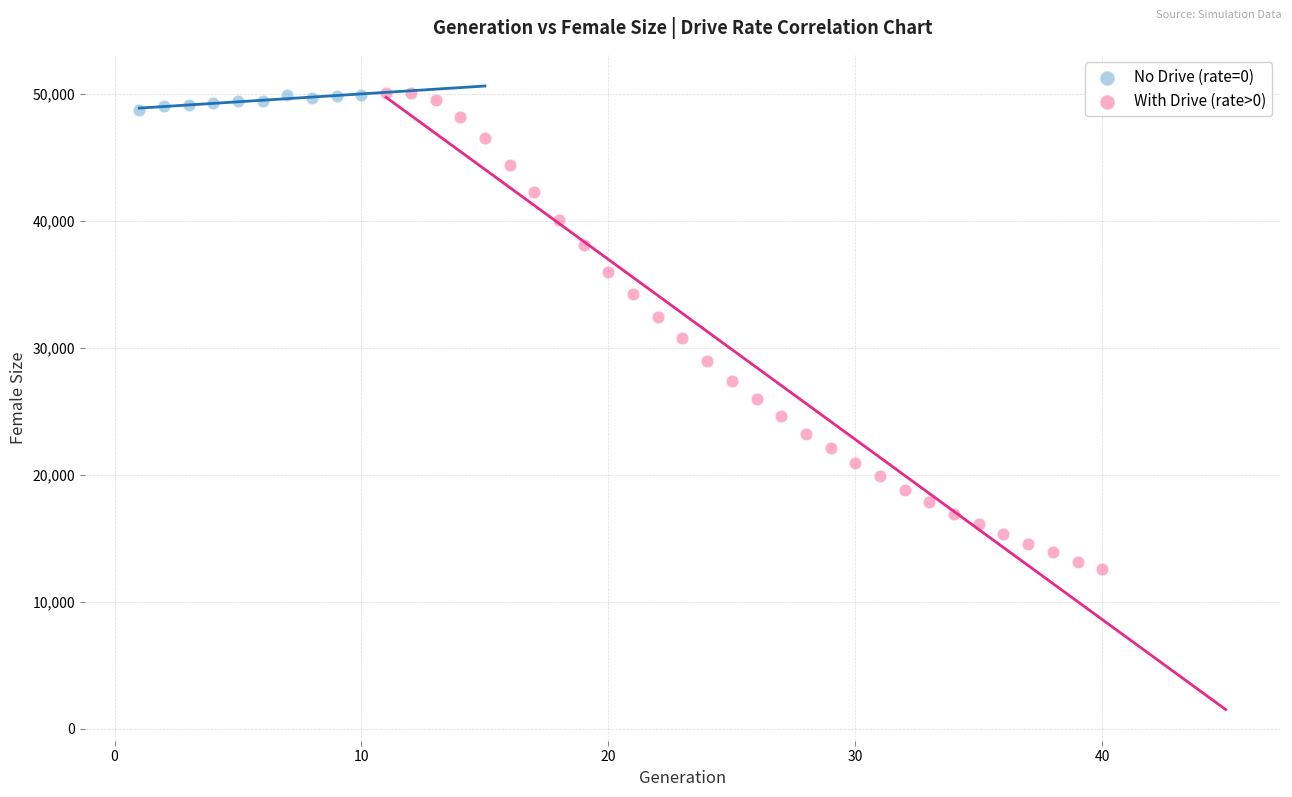

Which series has the largest Y range (max minus min)?

With Drive (rate>0)